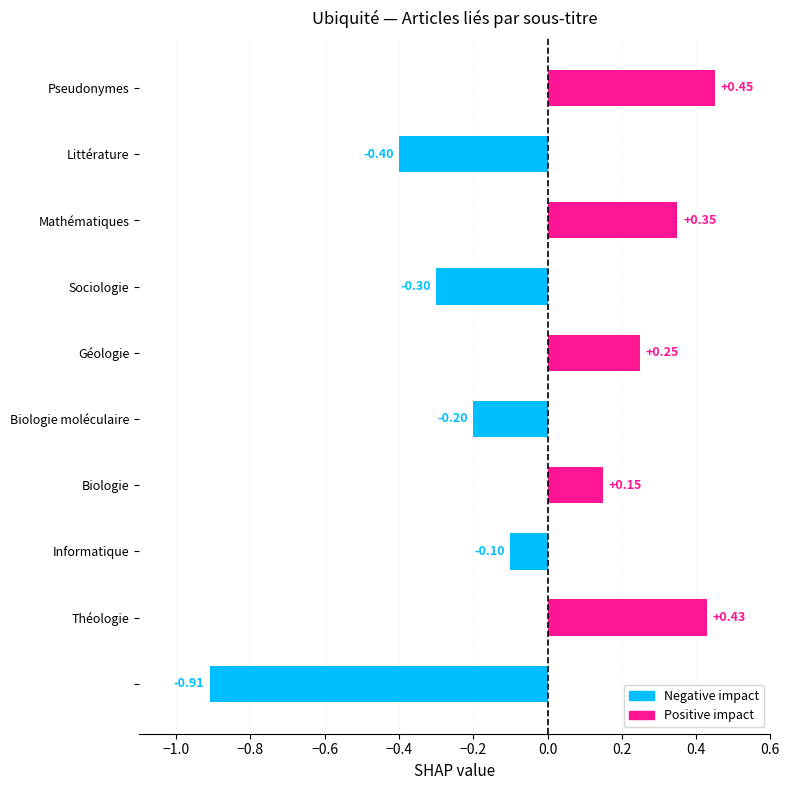

What is the difference between the maximum and minimum values?

1.4